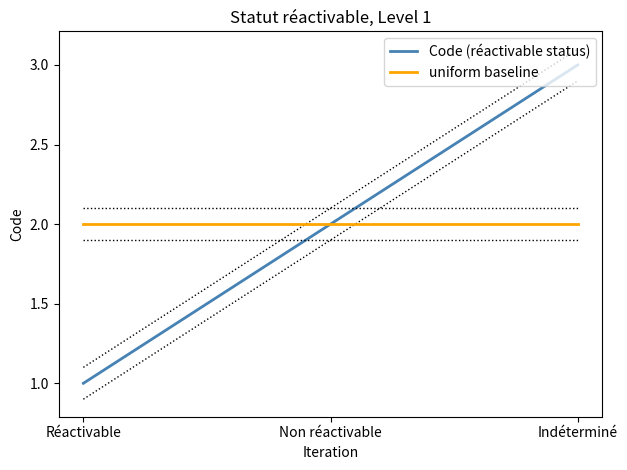

What is the average value of the Code (réactivable status) series?

2